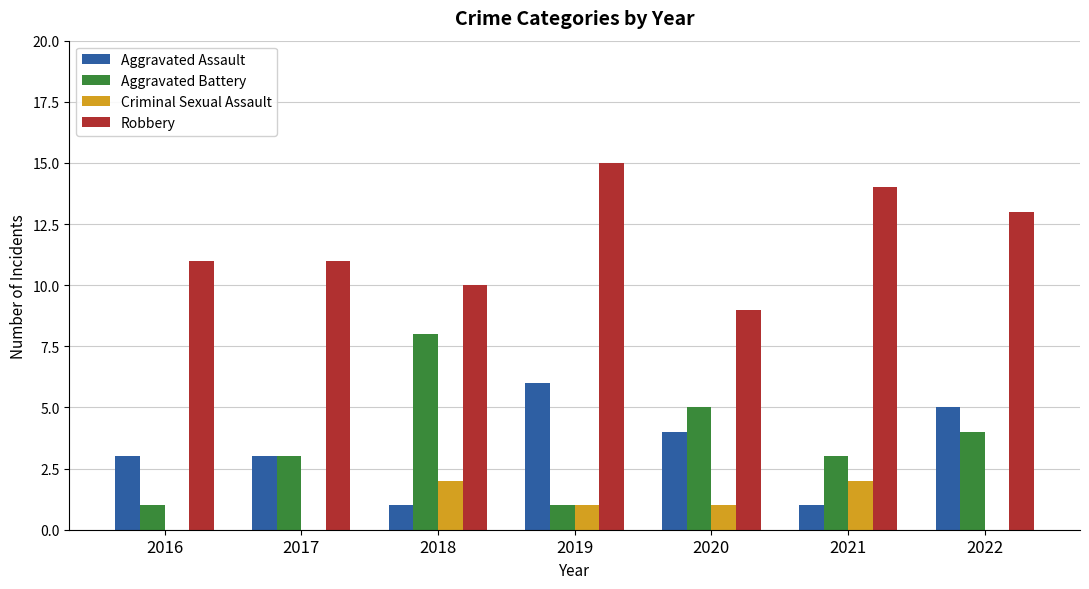

What is the maximum value shown in the chart?

15